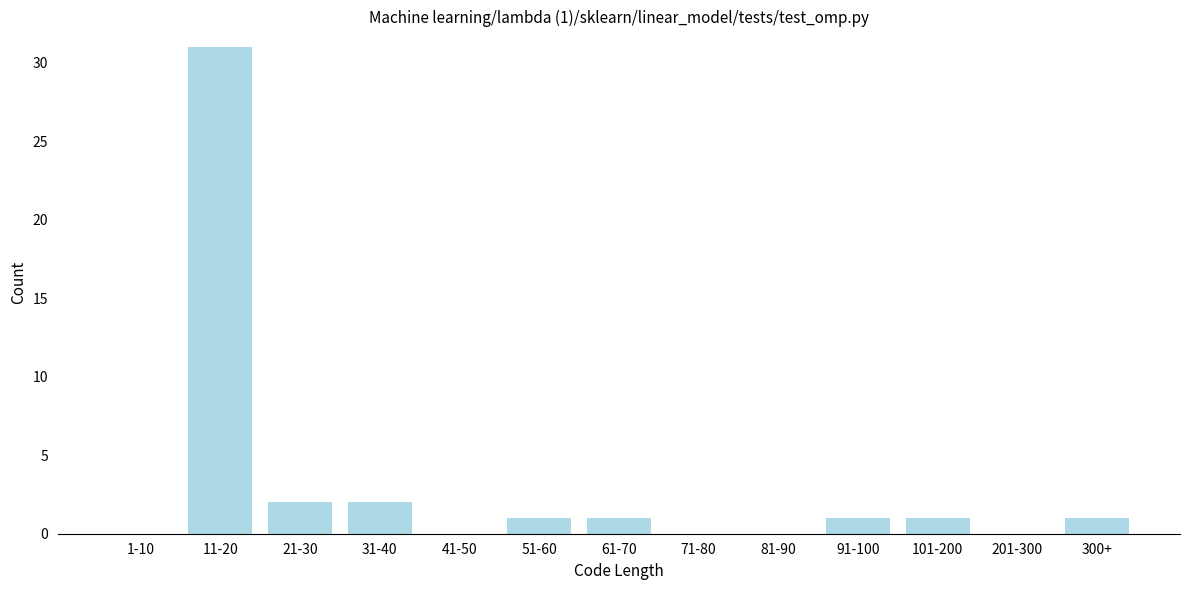

Reading left to right, what are all the values shown in this chart?

1-10=0	11-20=31	21-30=2	31-40=2	41-50=0	51-60=1	61-70=1	71-80=0	81-90=0	91-100=1	101-200=1	201-300=0	300+=1